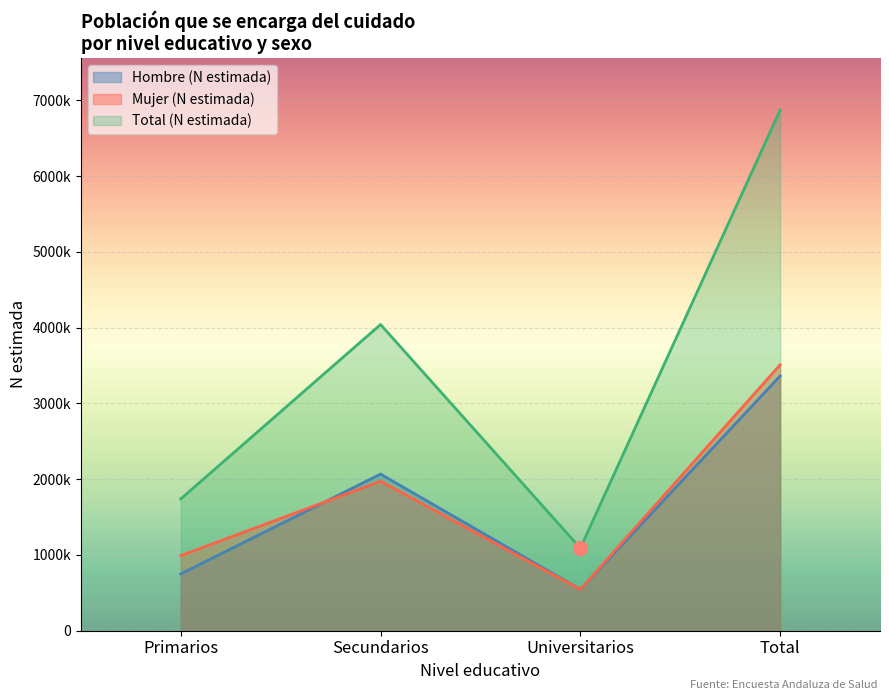

What is the average value of the Total (N estimada) series?

3435978